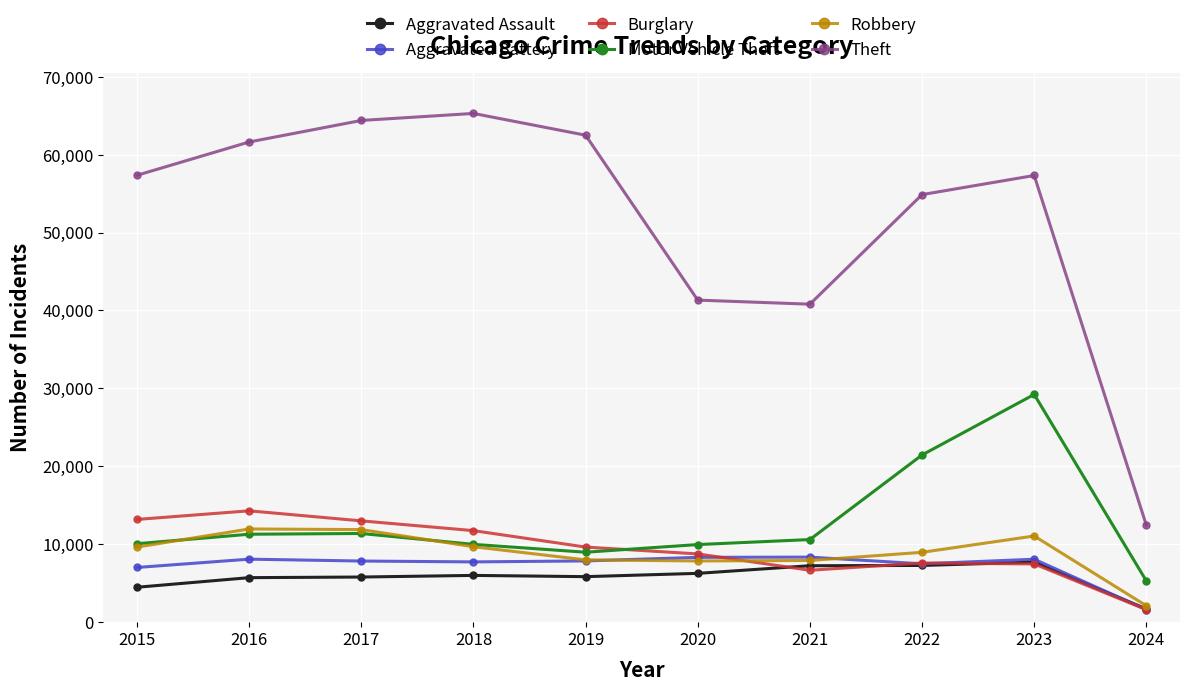

What is the value of the Theft point at the 4th from the left?

65288